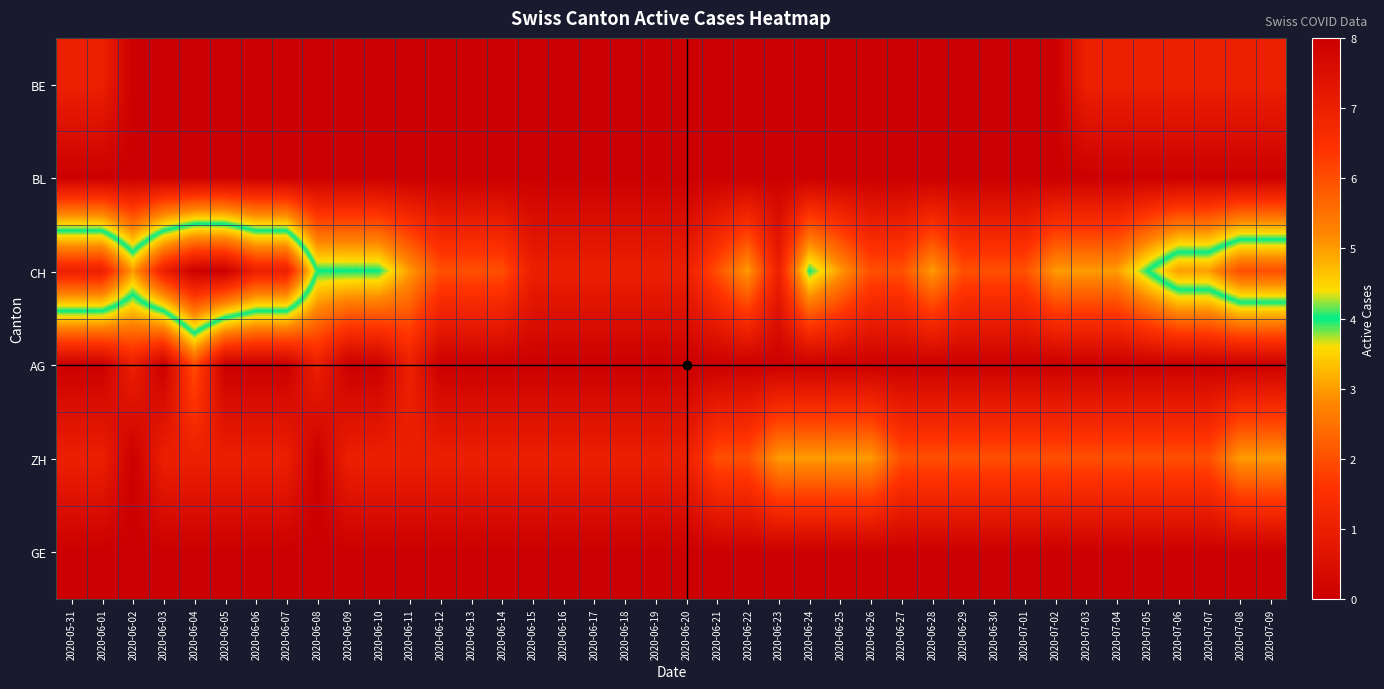

Between 2020-06-02 and 2020-06-14, which series saw the biggest shift?

CH